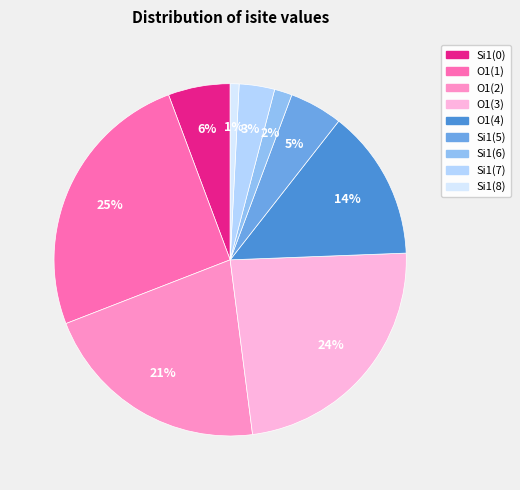

Does any single category account for the majority?

No